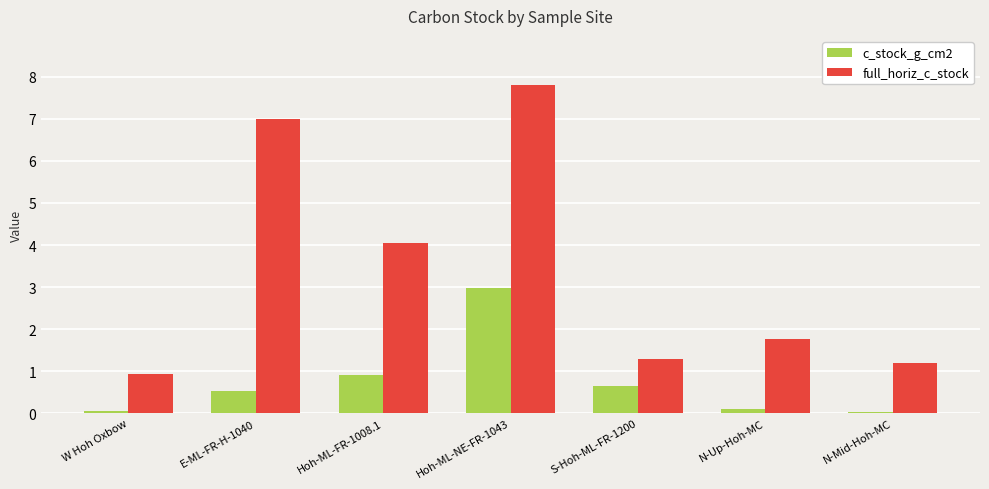

Which series changed the most between E-ML-FR-H-1040 and N-Up-Hoh-MC?

full_horiz_c_stock